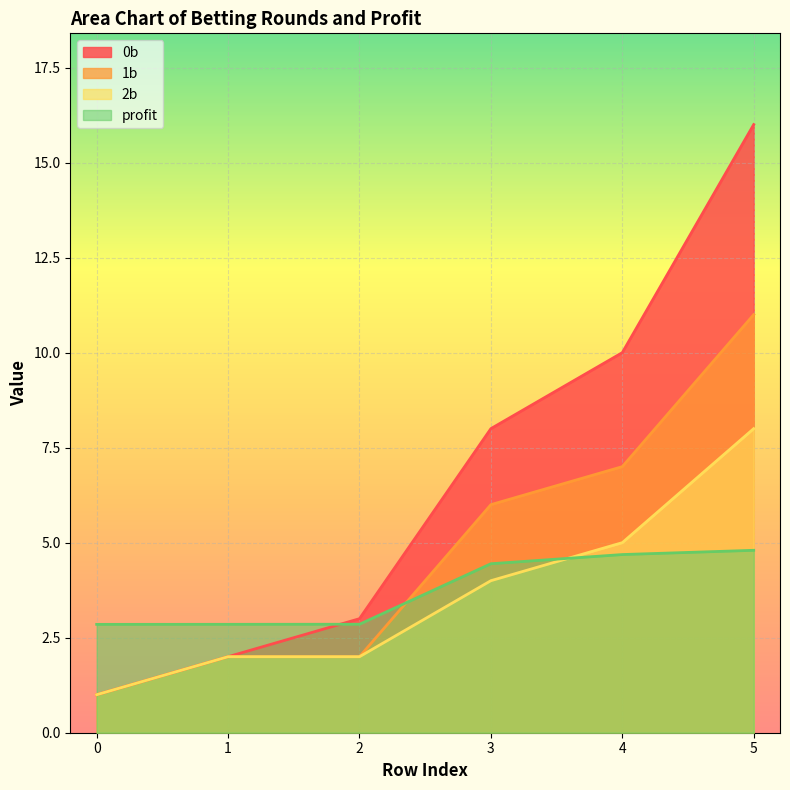

Which series has the largest range (max minus min)?

0b